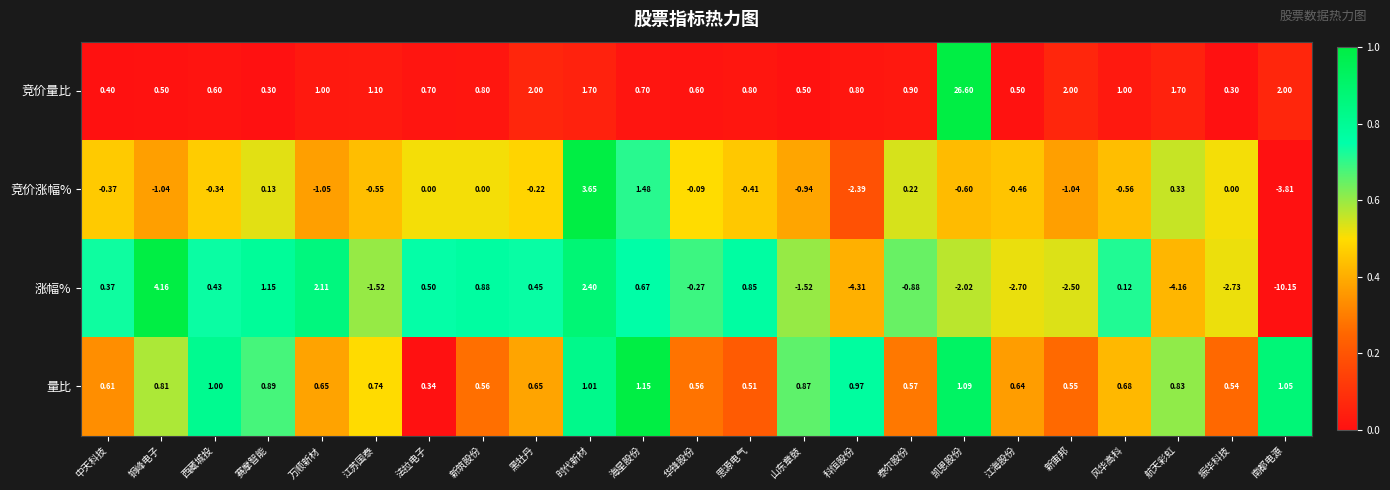

At which label does 竞价涨幅% first exceed 0?

赛摩智能